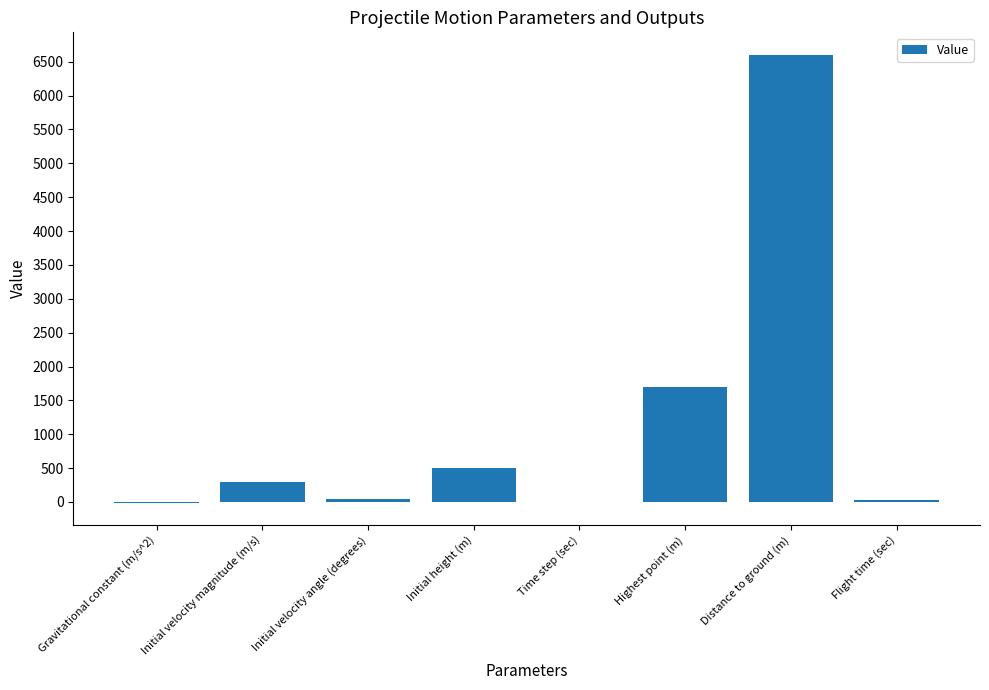

Are the bars horizontal?

No